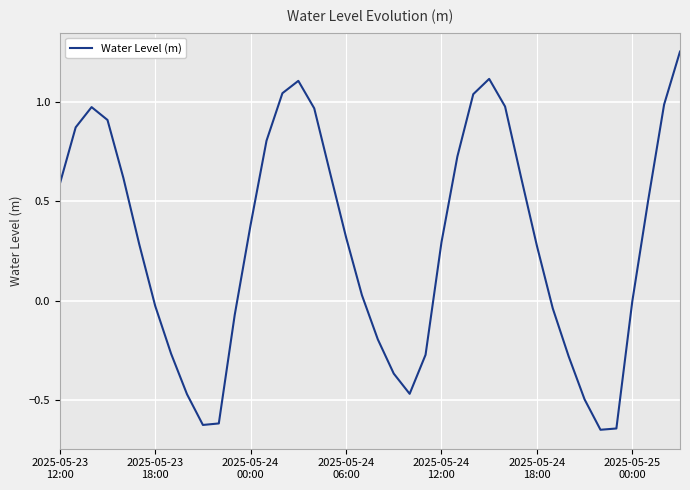

Does the chart have visible grid lines?

Yes